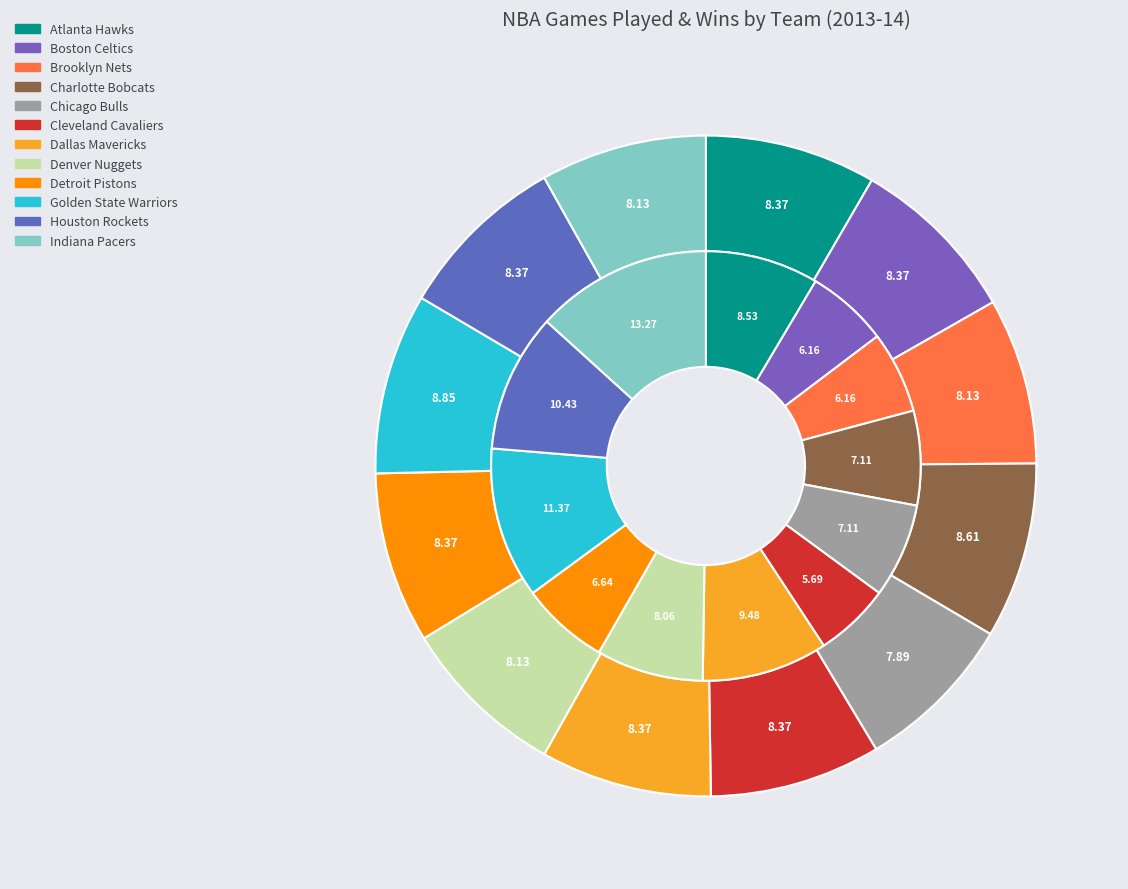

Which category has the smallest portion of the pie?

Chicago Bulls